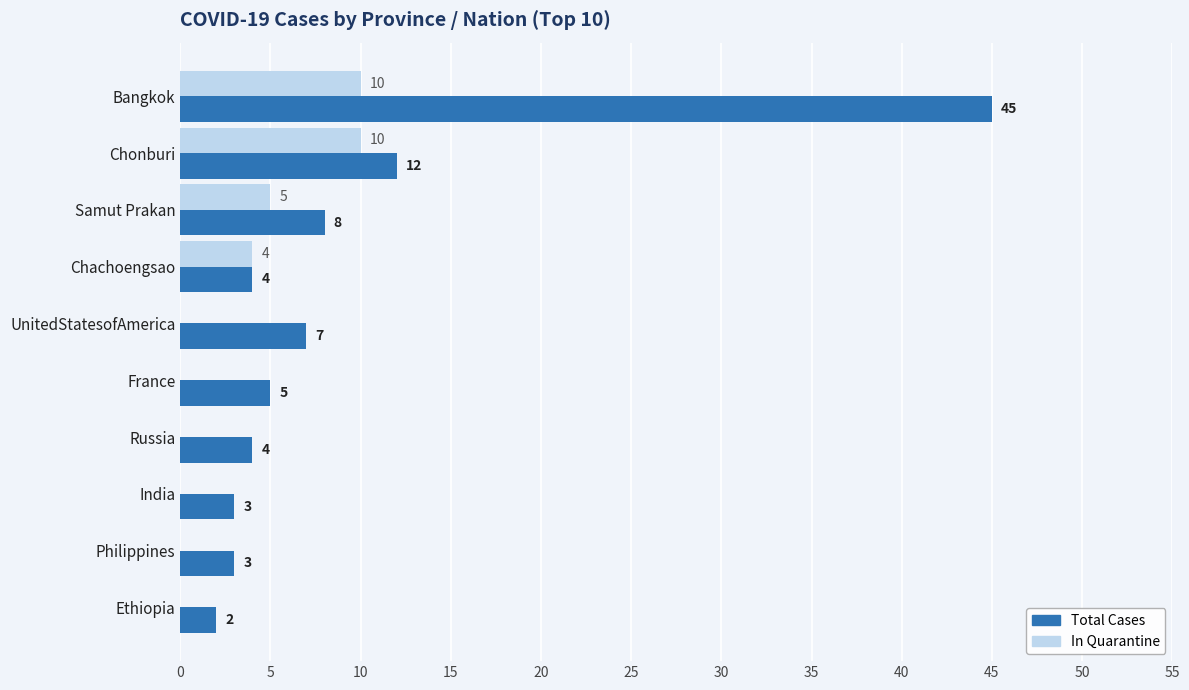

Which series changed the most between UnitedStatesofAmerica and France?

Total Cases